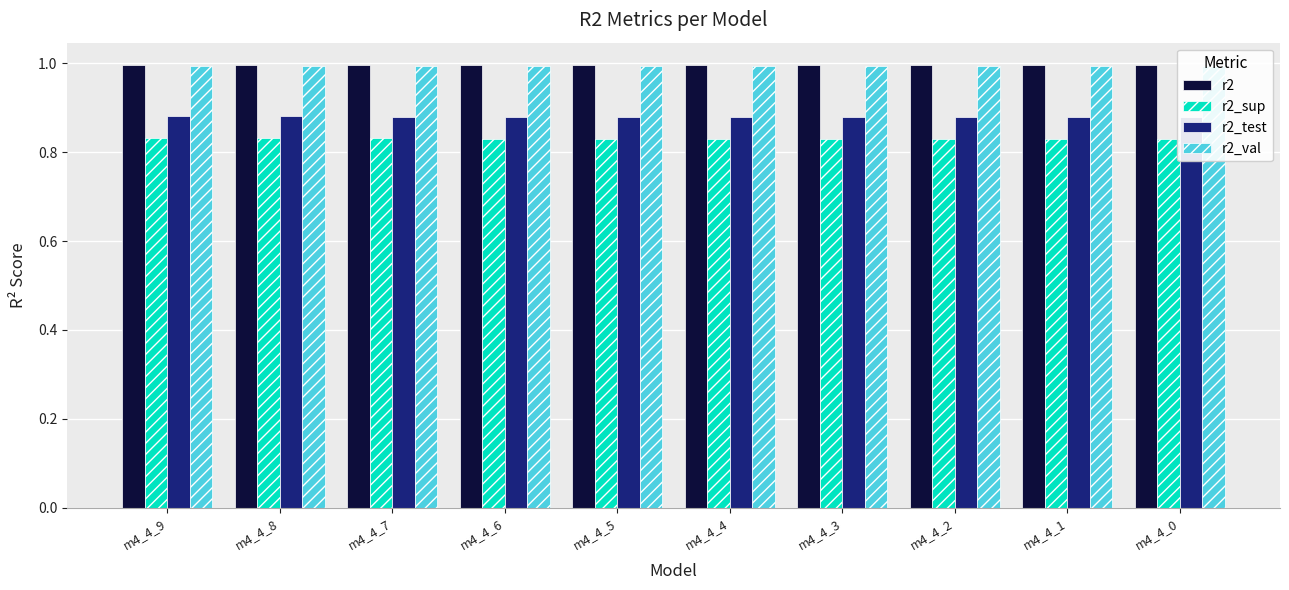

Is it true that r2 equals 1.0 at m4_4_6?

True